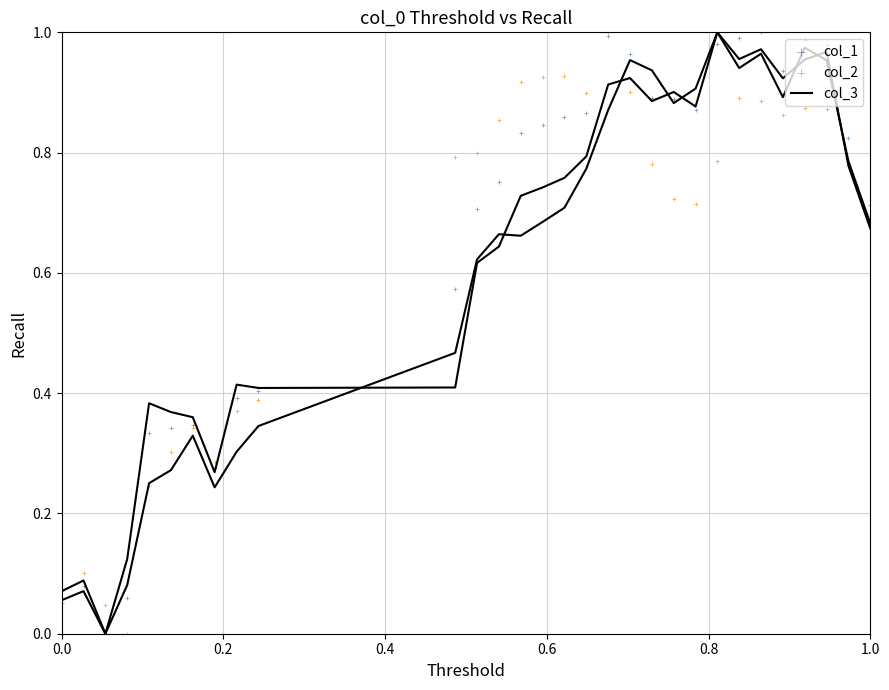

Which series reaches the minimum Y coordinate?

col_3